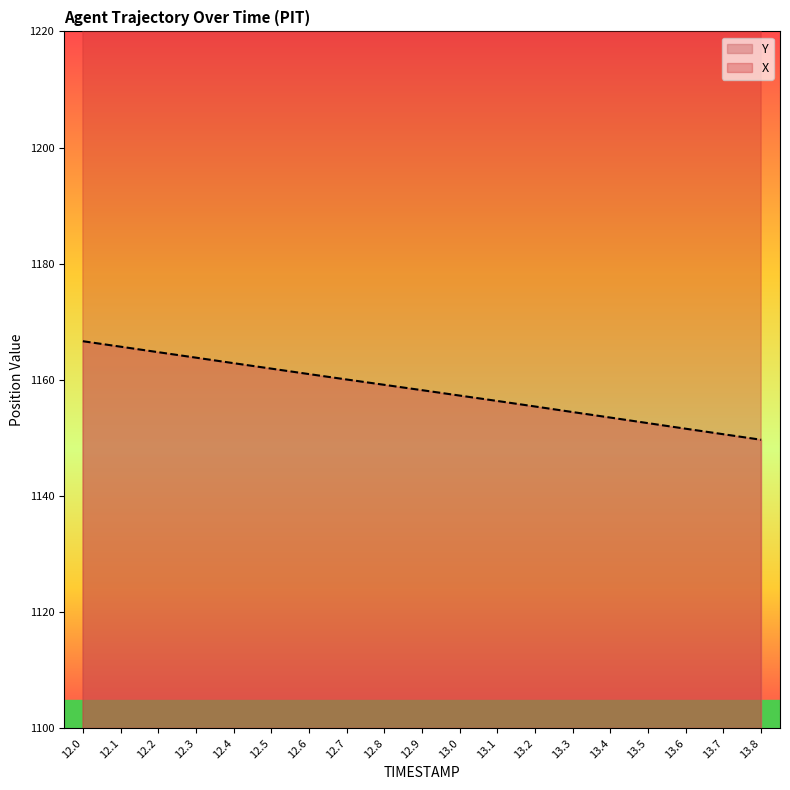

What is the difference between the maximum and minimum values in the X series?

17.1